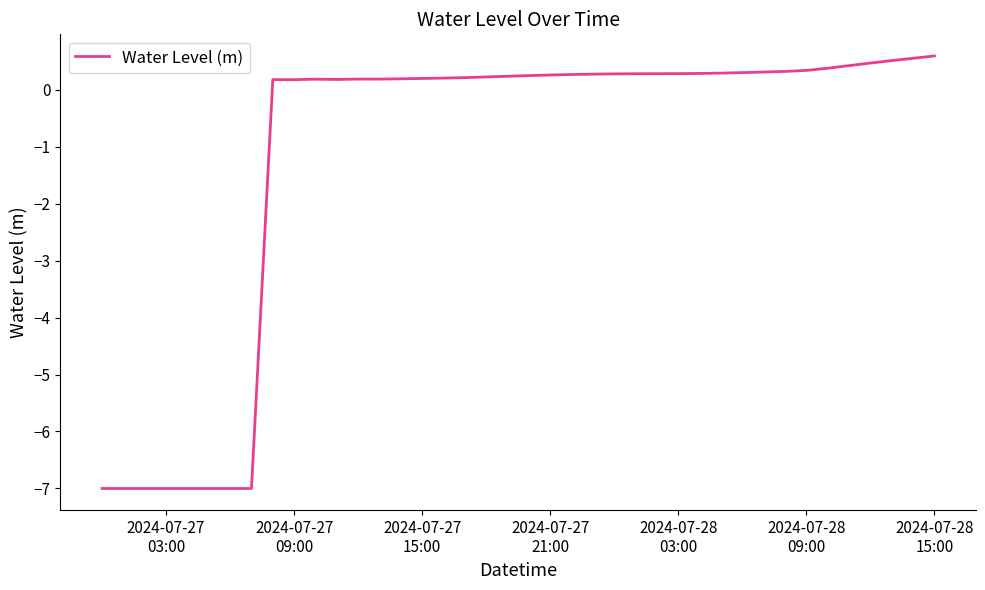

What is the difference between the maximum and minimum values?

7.6